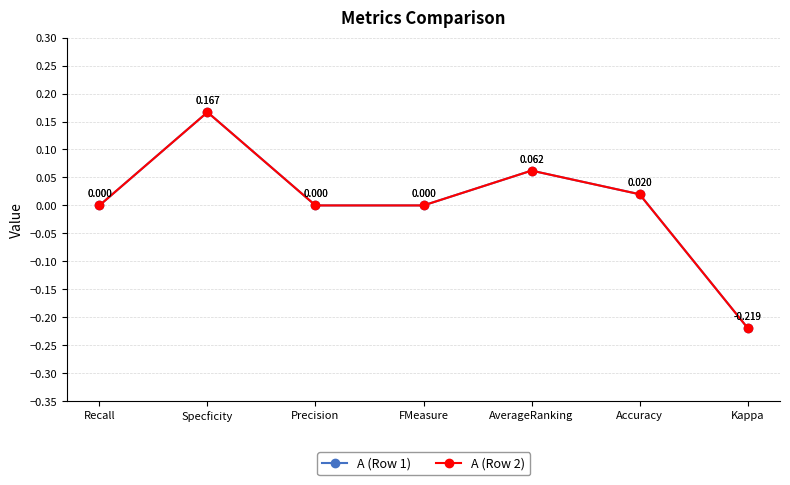

Does the chart have visible grid lines?

Yes